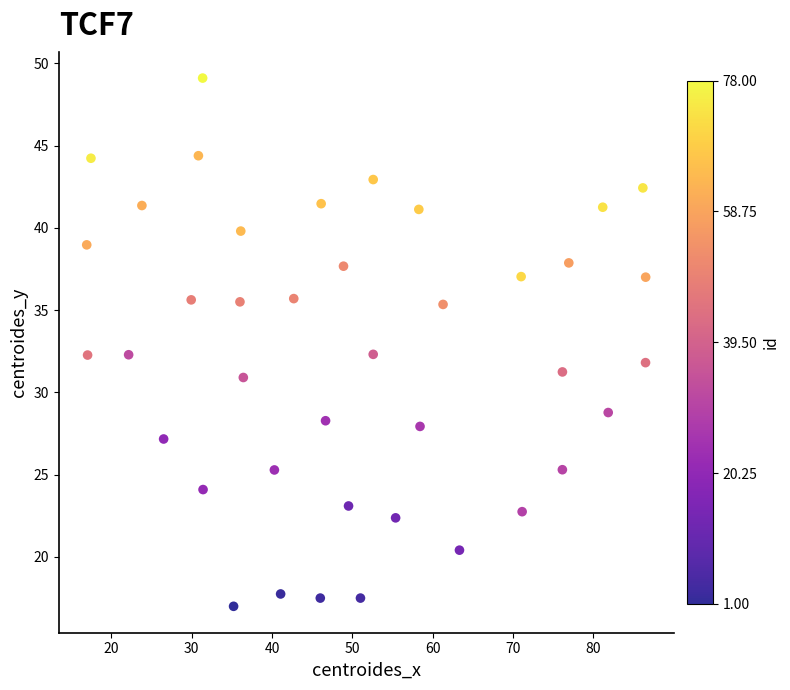

What is the range of Y values (max minus min)?

32.1